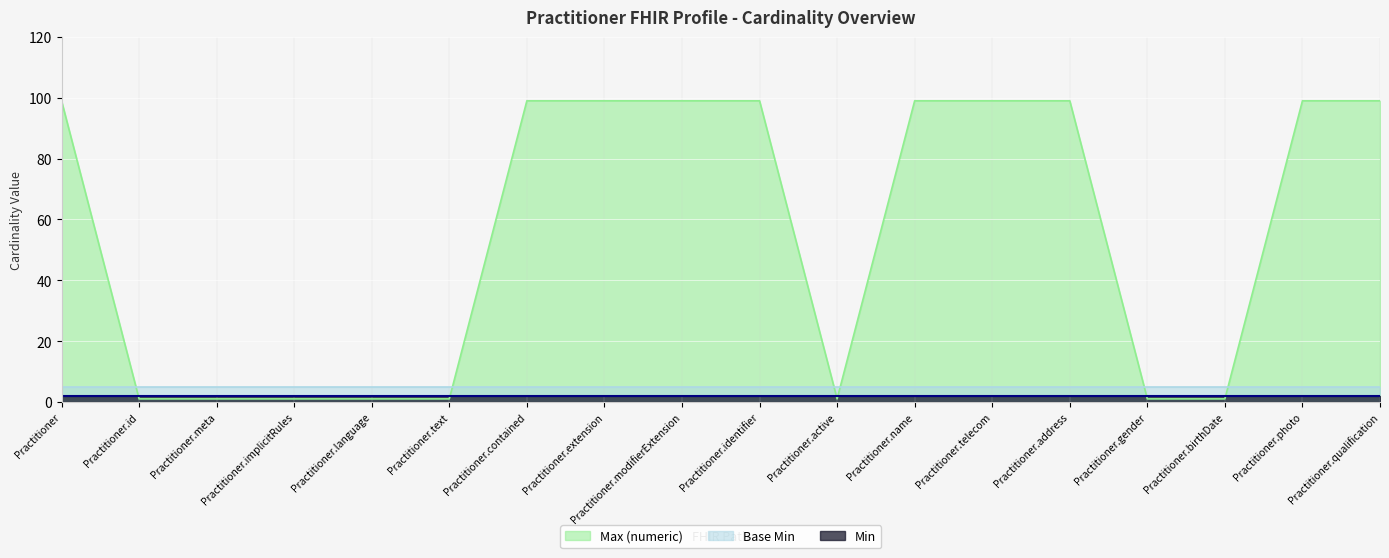

What is the spread (max minus min) of values at Practitioner.name?

97